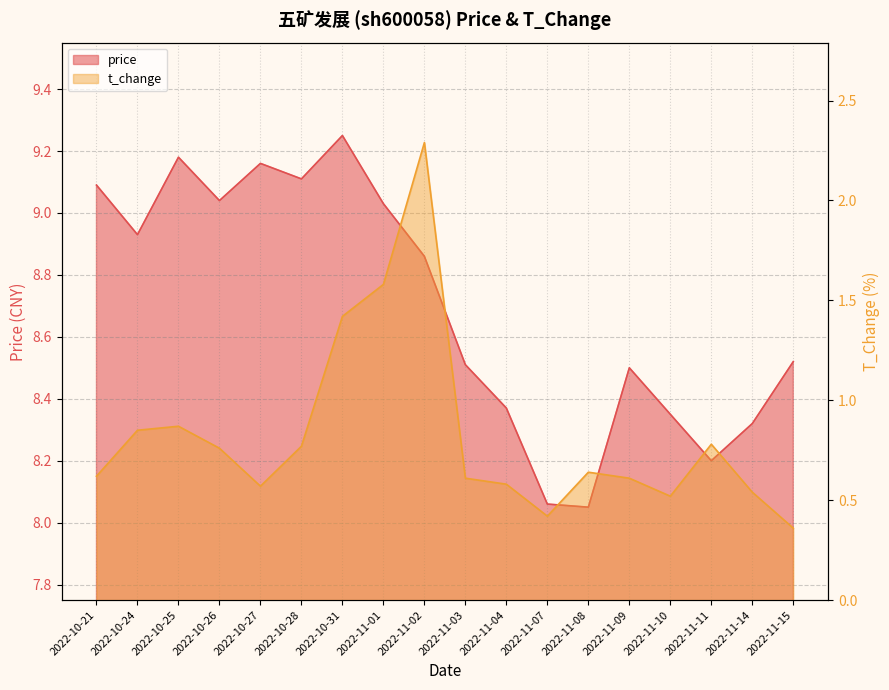

True or false: t_change has more than 1 interior local peaks.

True